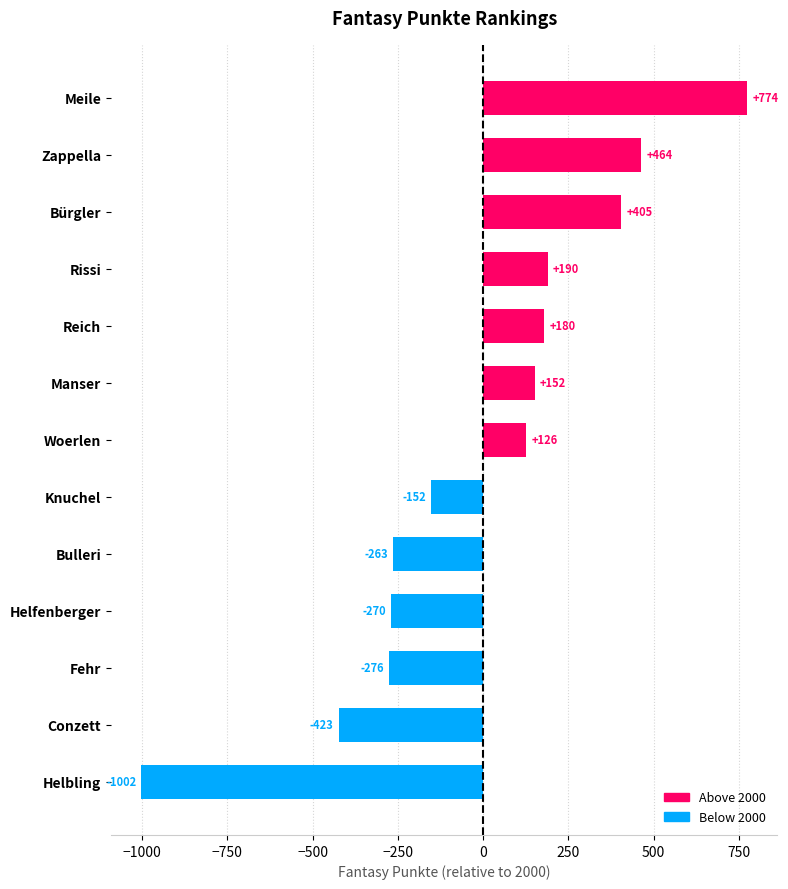

Reading top to bottom, extract all data points from this chart.

Meile=774	Zappella=464	Bürgler=405	Rissi=190	Reich=180	Manser=152	Woerlen=126	Knuchel=-152	Bulleri=-263	Helfenberger=-270	Fehr=-276	Conzett=-423	Helbling=-1002